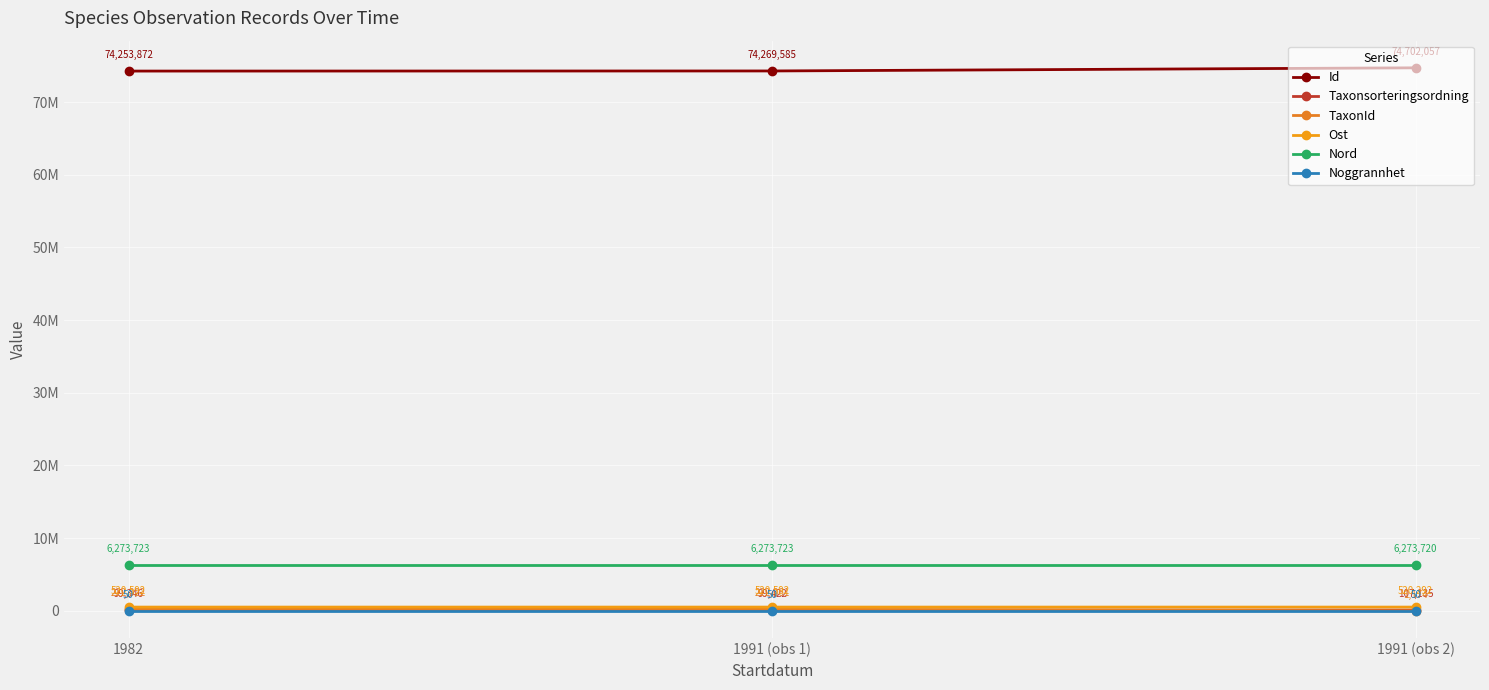

At which category does the chart reach its peak across all series?

1991 (obs 2)